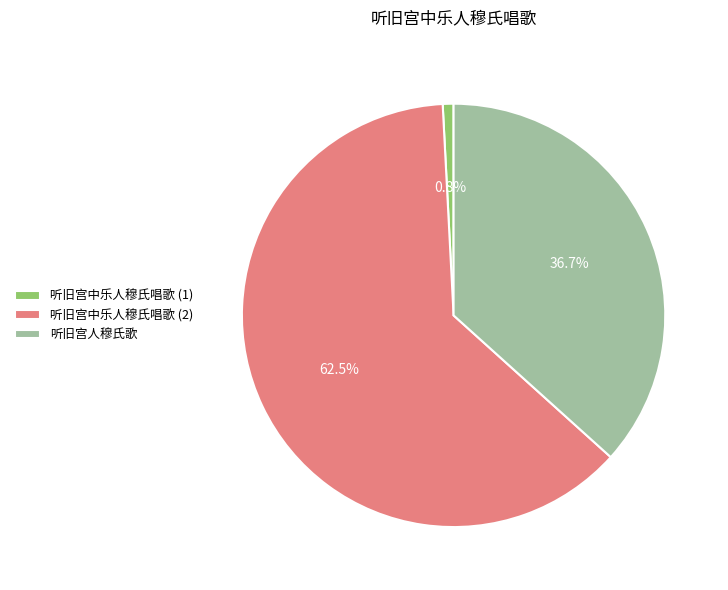

Which category has the smallest portion of the pie?

听旧宫中乐人穆氏唱歌 (1)